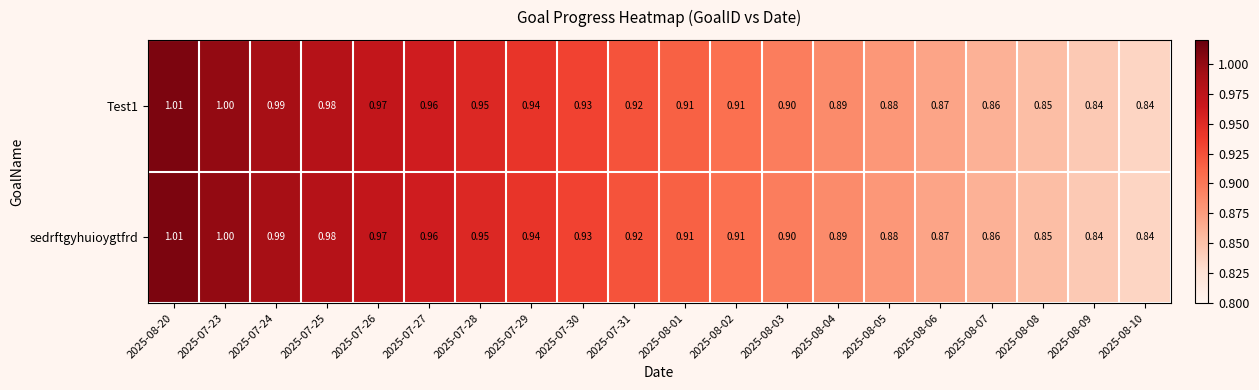

At how many categories does at least one series exceed 0?

20